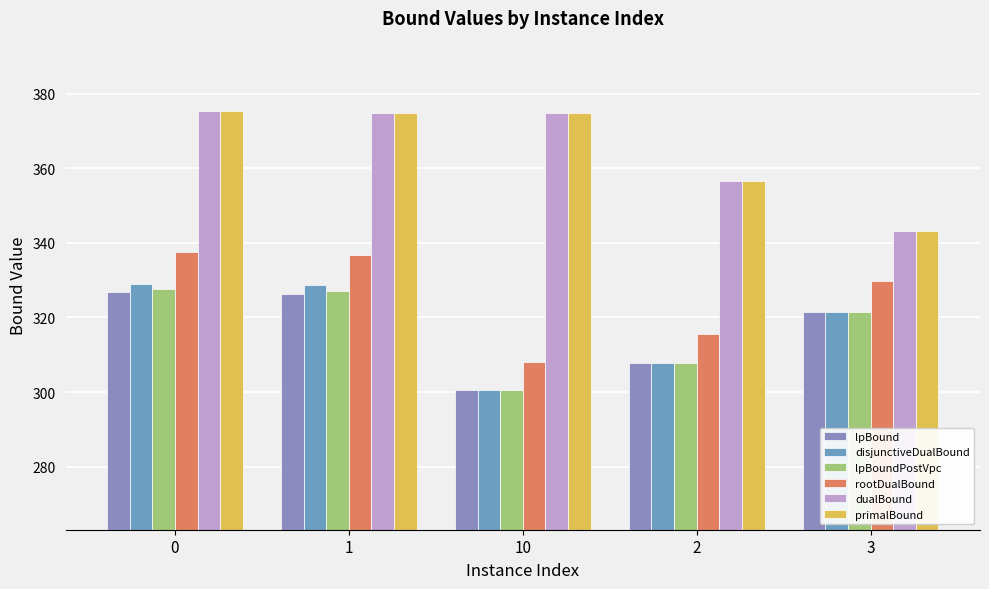

What is the sum of all primalBound values?

1825.0